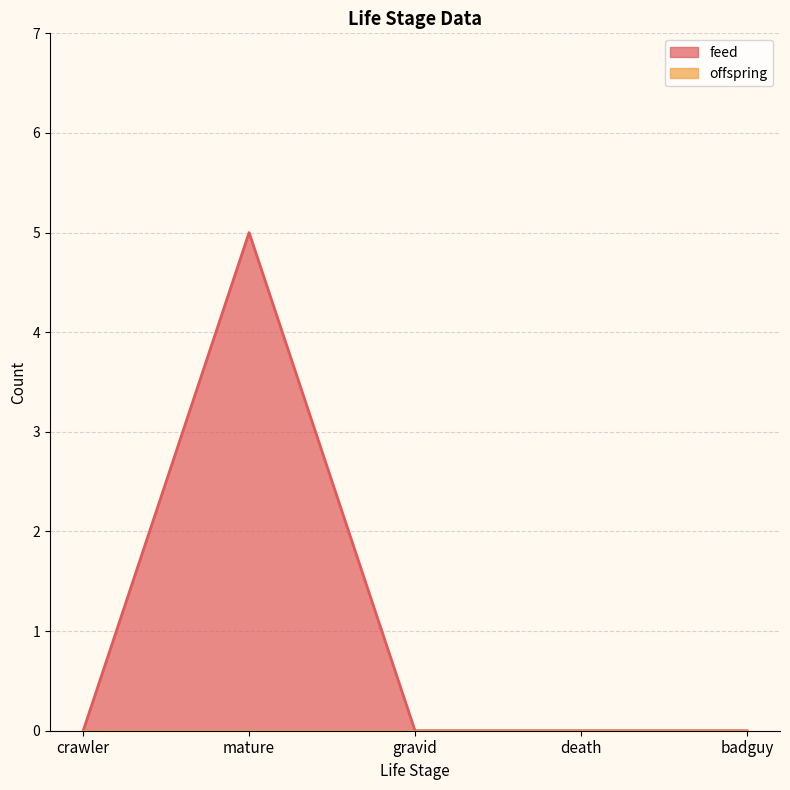

What position from the left is death?

4